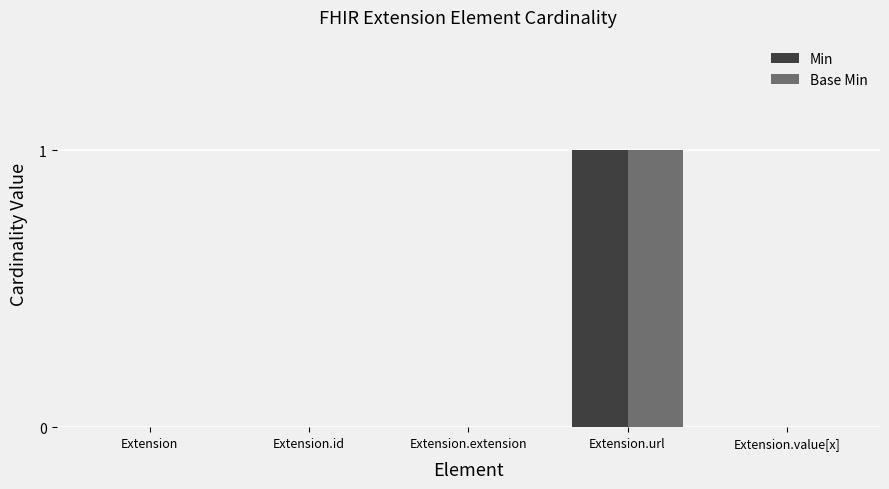

Which category has the highest value in the Base Min series?

Extension.url